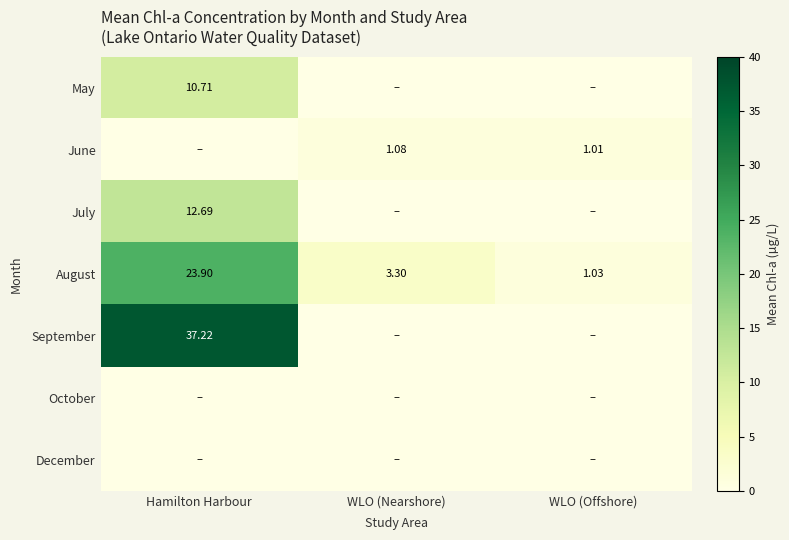

At which label is August closest to 12?

WLO (Nearshore)